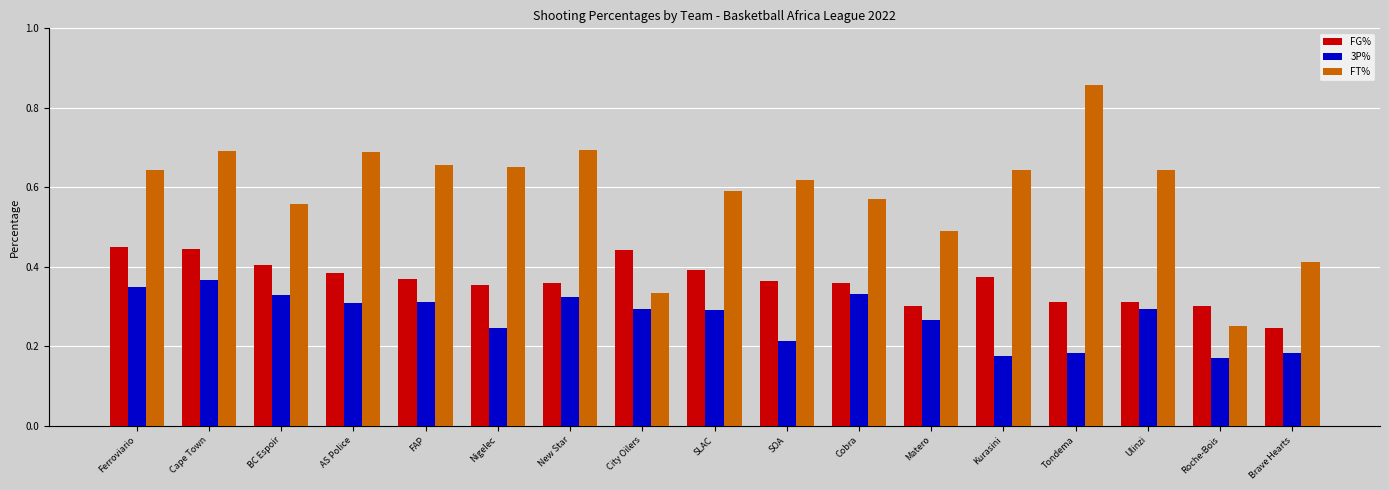

The value of FT% at Cape Town is 0.3. True or false?

False